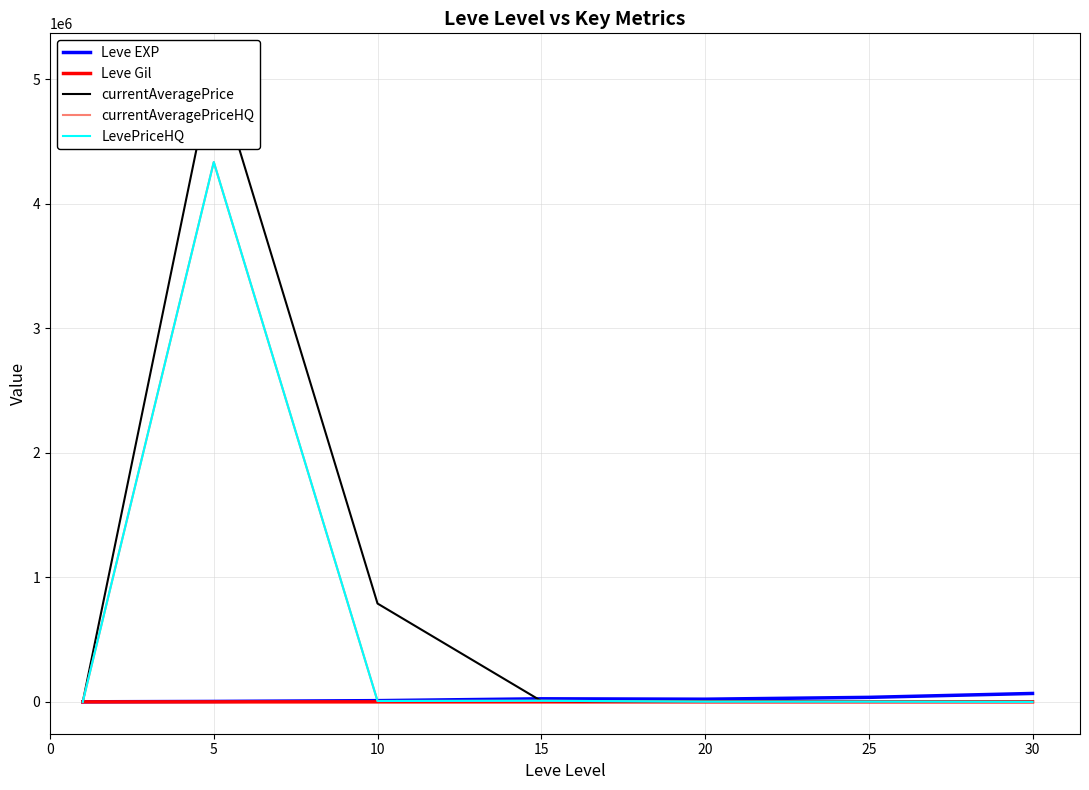

At which label is currentAveragePriceHQ closest to 2167501?

15